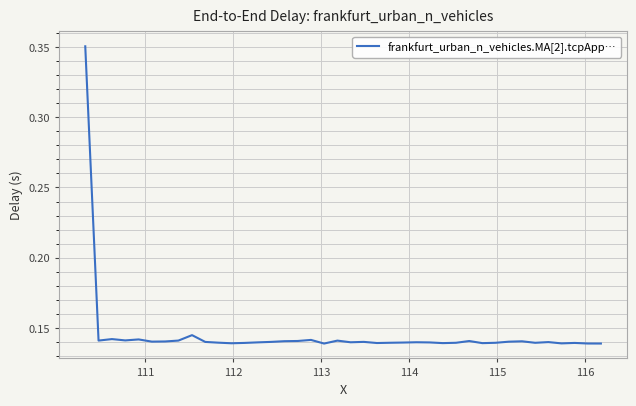

How many lines are shown in the chart?

1